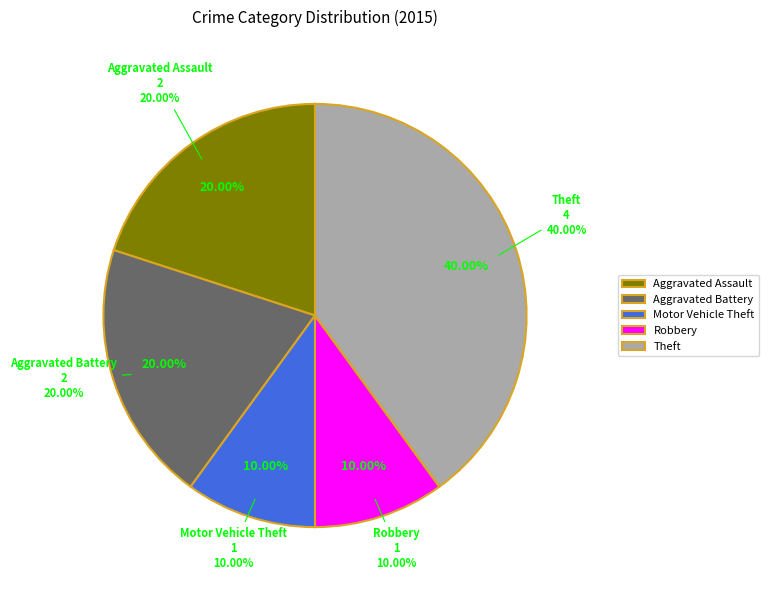

Is Theft the majority of the pie?

No